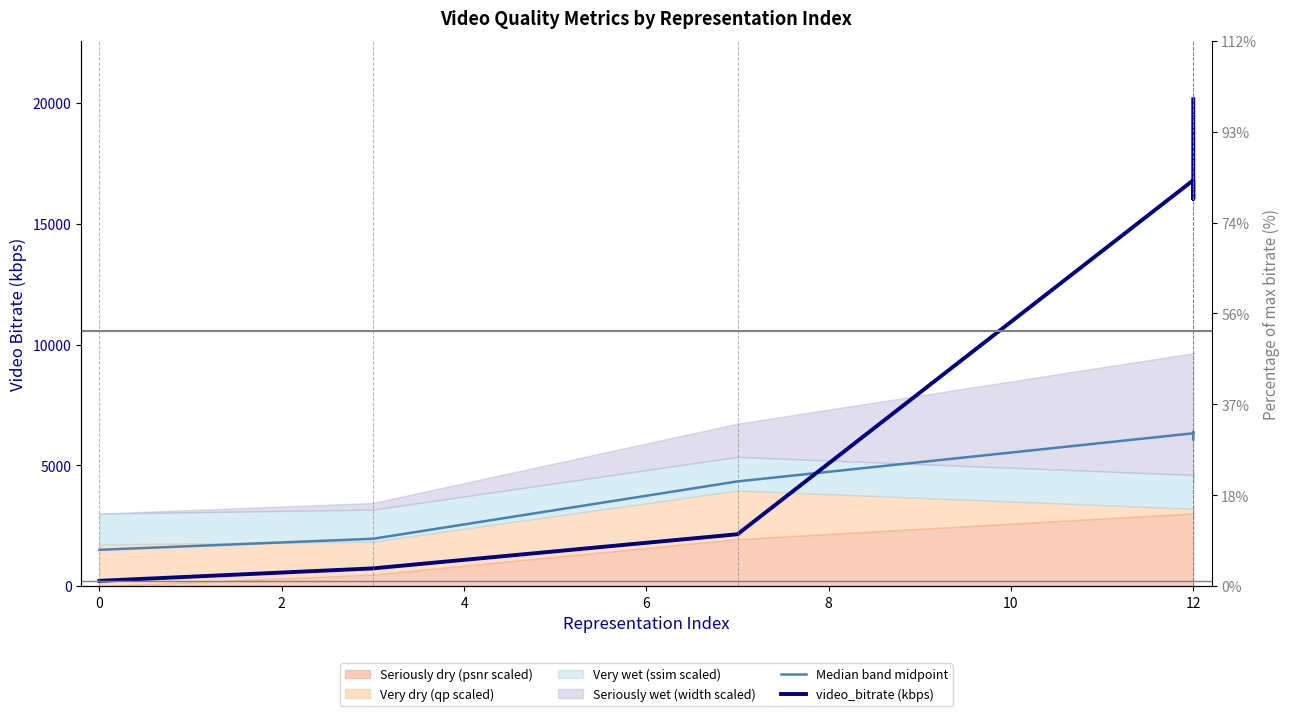

Between 0 and 10, which is larger?

10